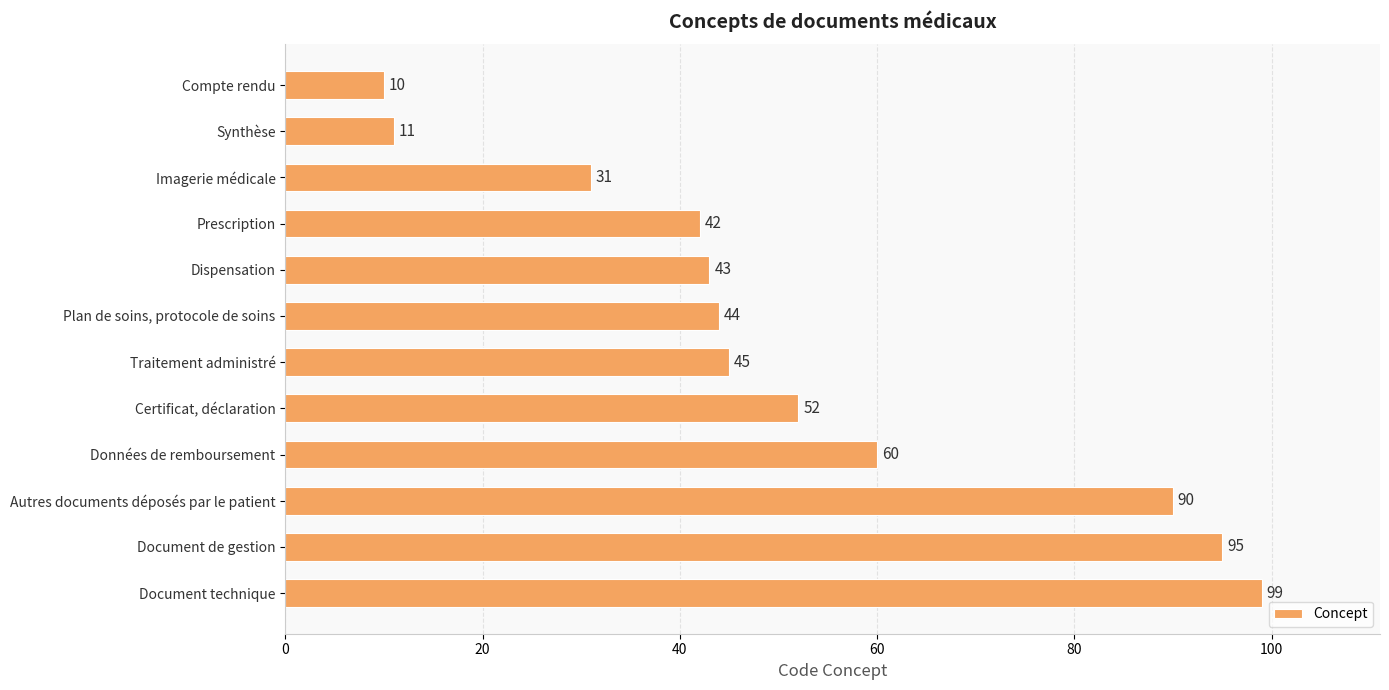

What is the average value?

52